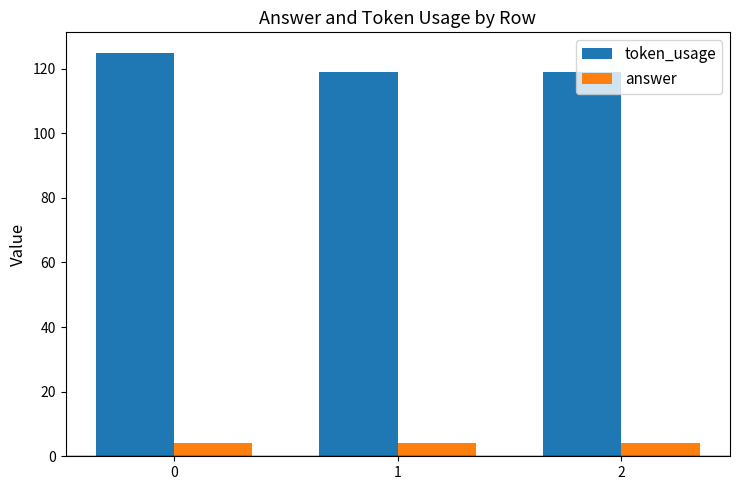

List the series in order of their peak value, highest first.

token_usage, answer